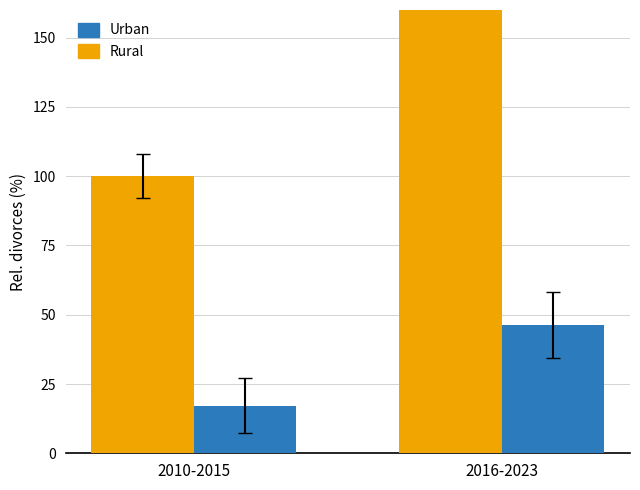

What is the approximate value of Rural at 2010-2015?

100.0